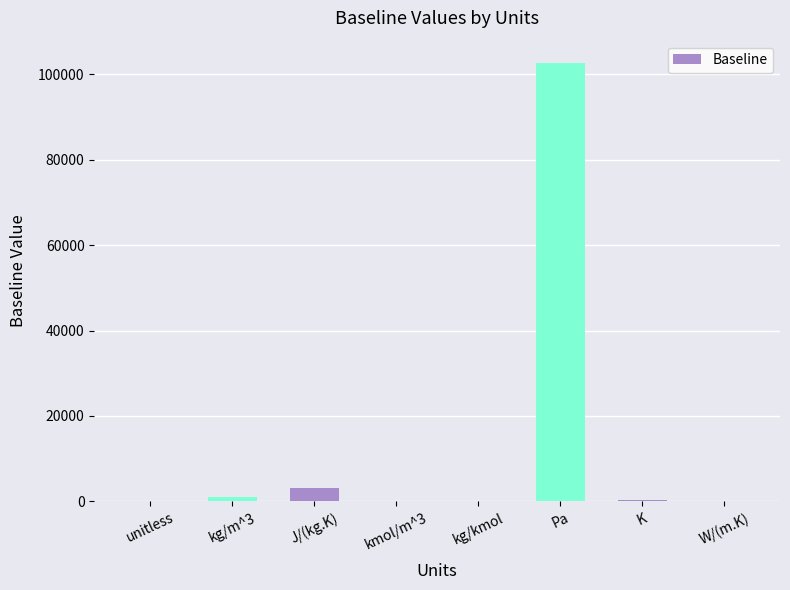

What is the sum of all values?

107329.0